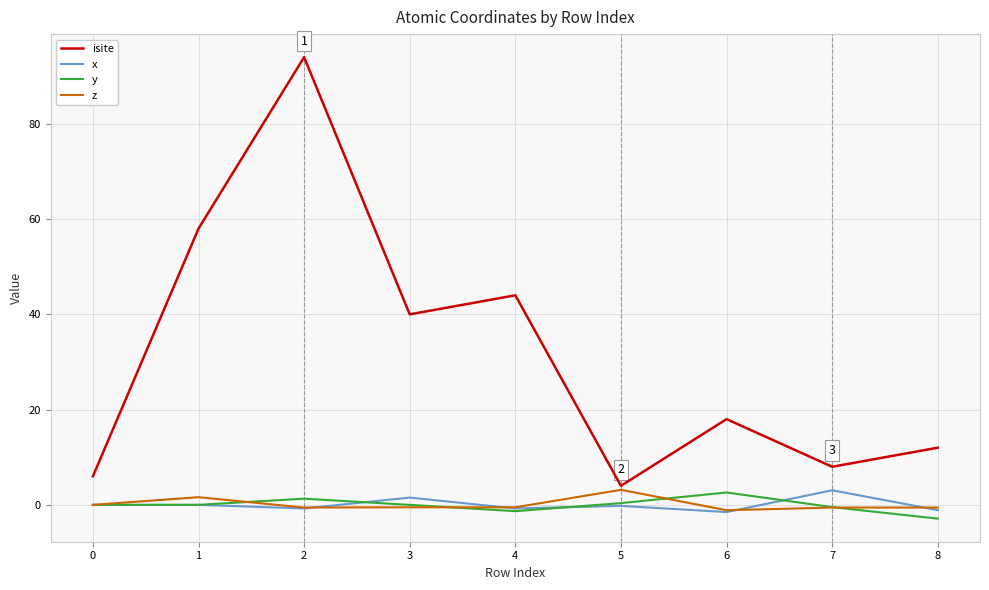

Which series changed the most between 3 and 7?

isite